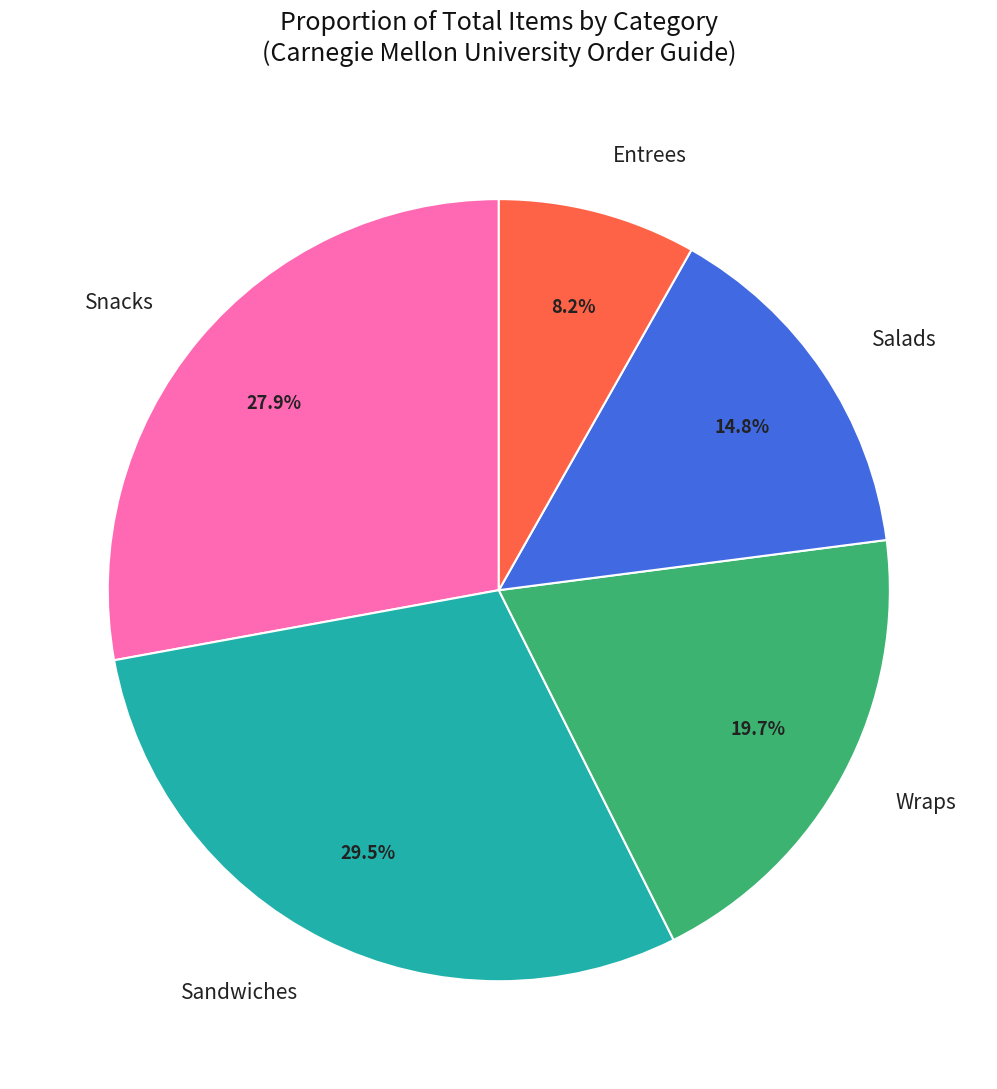

What is the largest slice in the pie chart?

Sandwiches